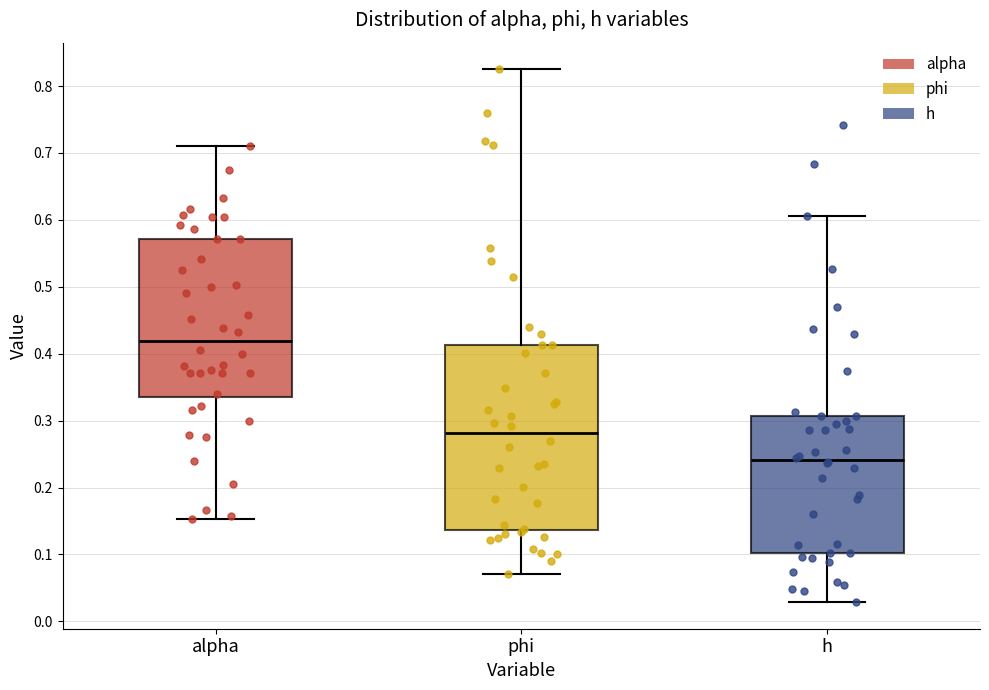

Reading left to right, transcribe this box plot: for each box, give where its median line is, the range the box spans, and where its two whiskers end, as read against the y-axis. The values are not printed on the chart, so give them approximately, as read against the axis.

alpha: median 0.42, box 0.33 to 0.57, whiskers 0.15 to 0.71
phi: median 0.28, box 0.14 to 0.41, whiskers 0.07 to 0.83
h: median 0.24, box 0.10 to 0.31, whiskers 0.03 to 0.61